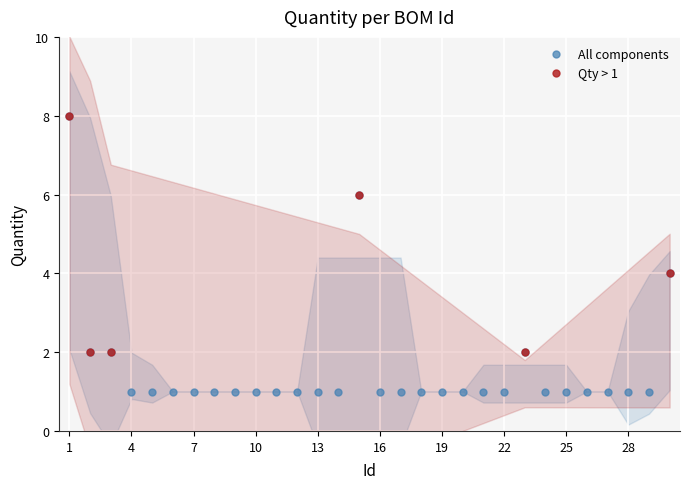

What is the approximate value at 11?

1